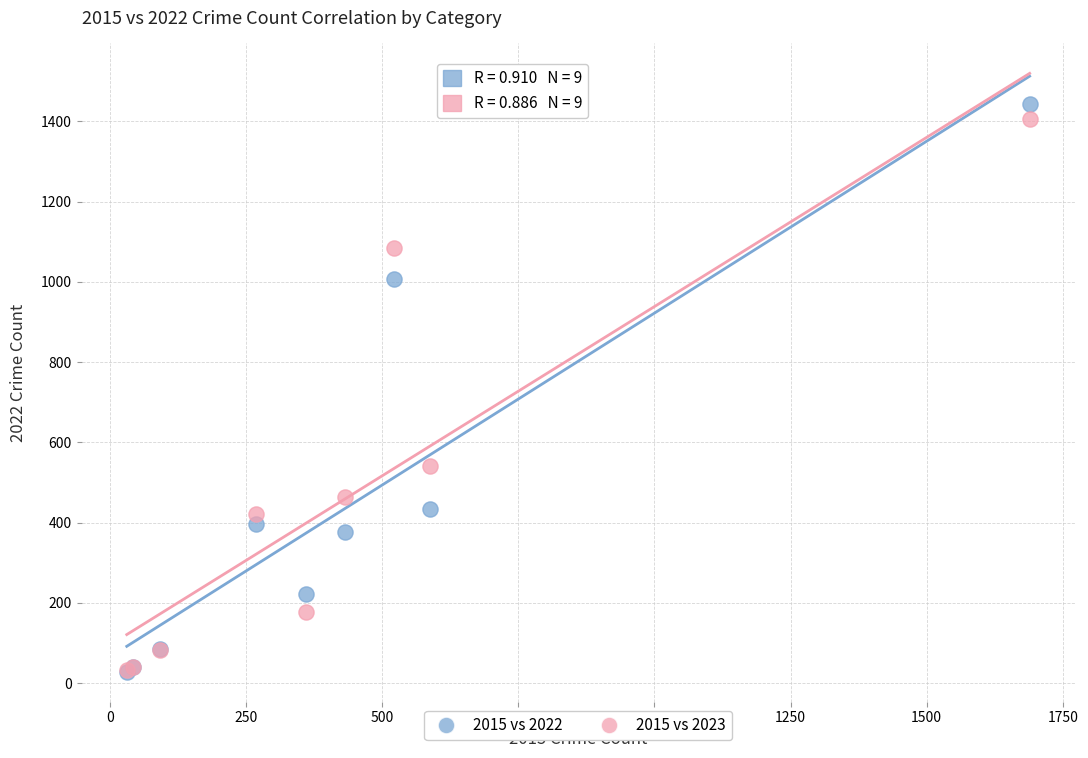

Which series has the widest spread of Y values?

2015 vs 2022